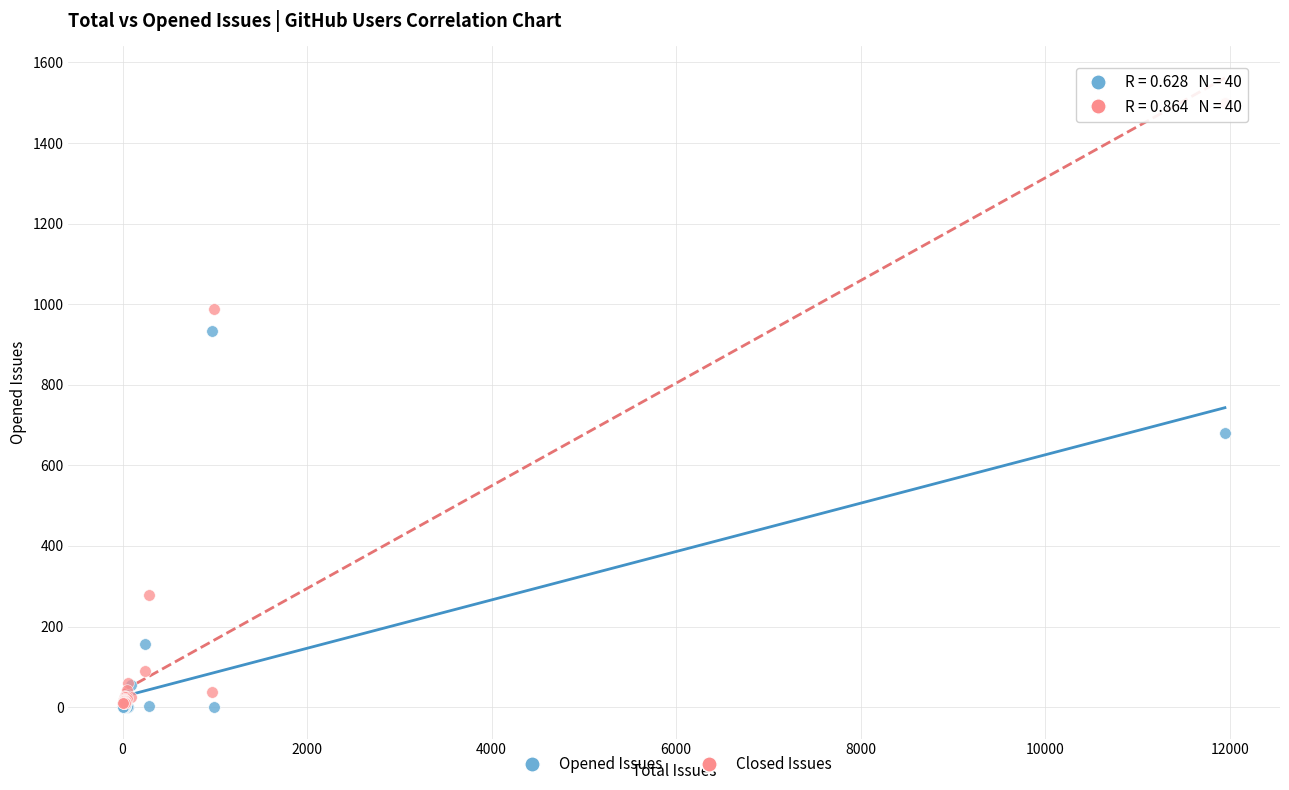

In the Opened Issues series, what Y value is closest to 466?

681